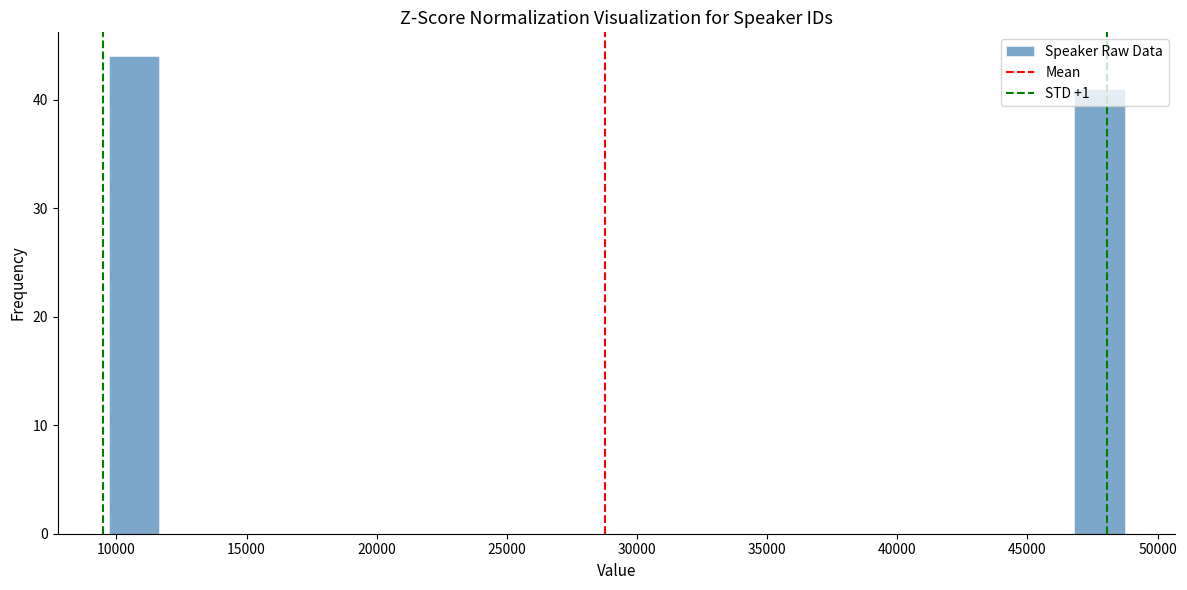

Read against the x-axis, roughly where is the centre of the tallest bar?

10500